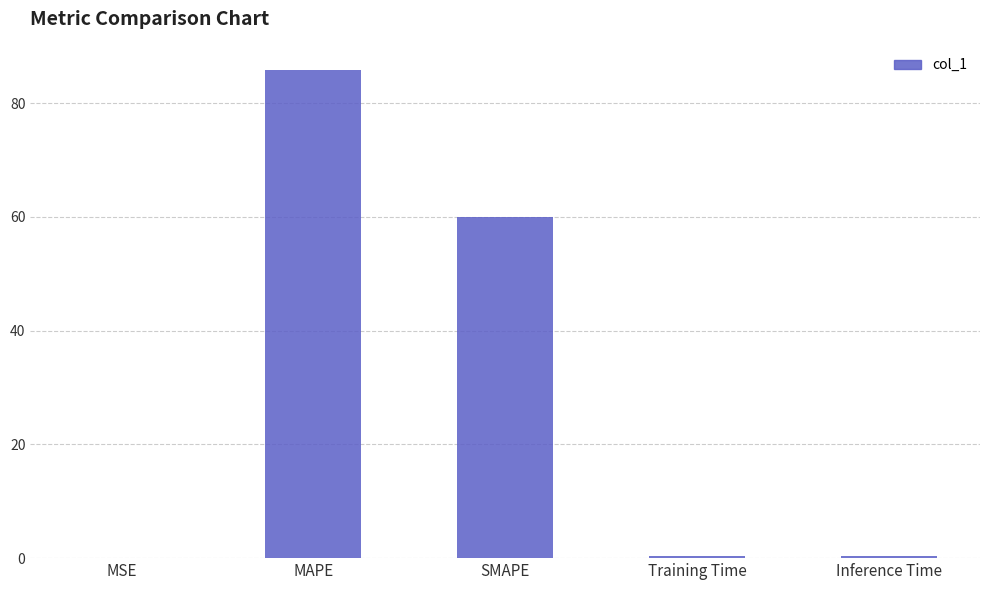

Is it true that the value at SMAPE is 60.0?

True